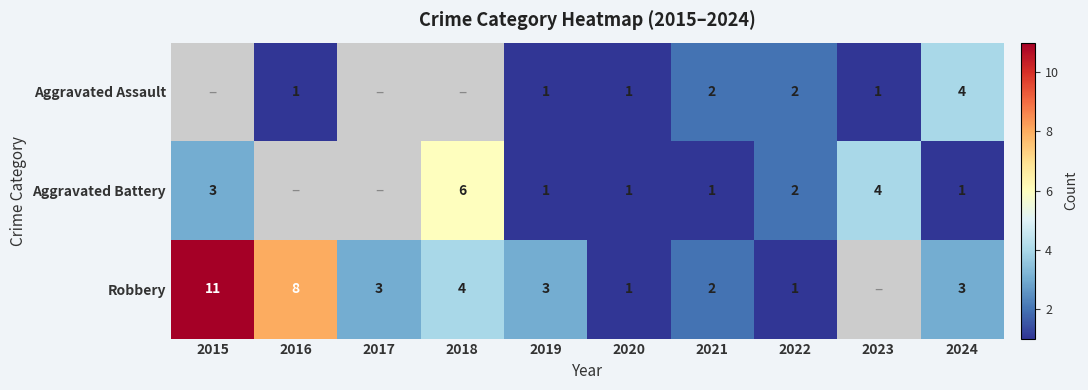

What is the total value across all series at 2019?

5